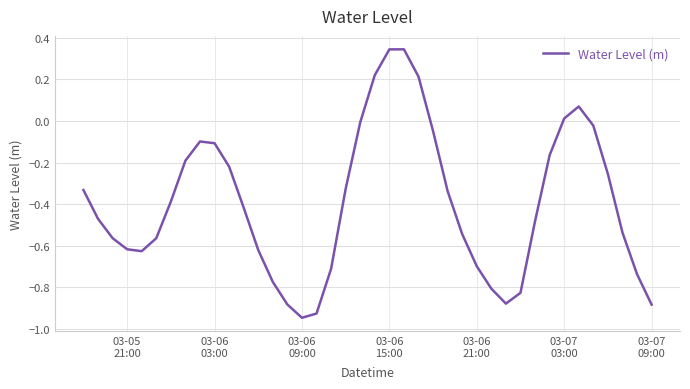

How many categories are shown in the chart?

40